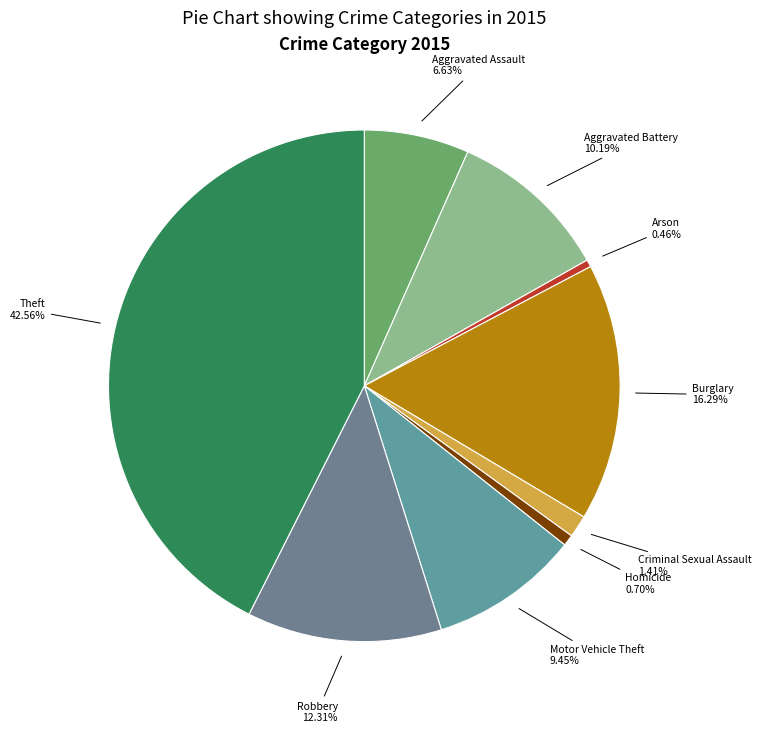

Count the number of slices in the pie.

9